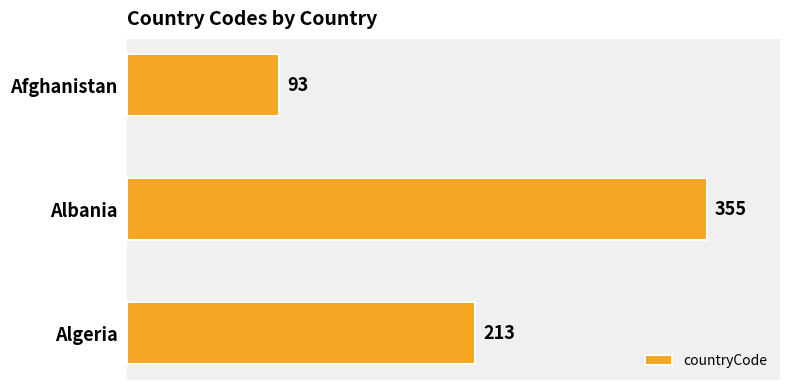

What is the average value?

220